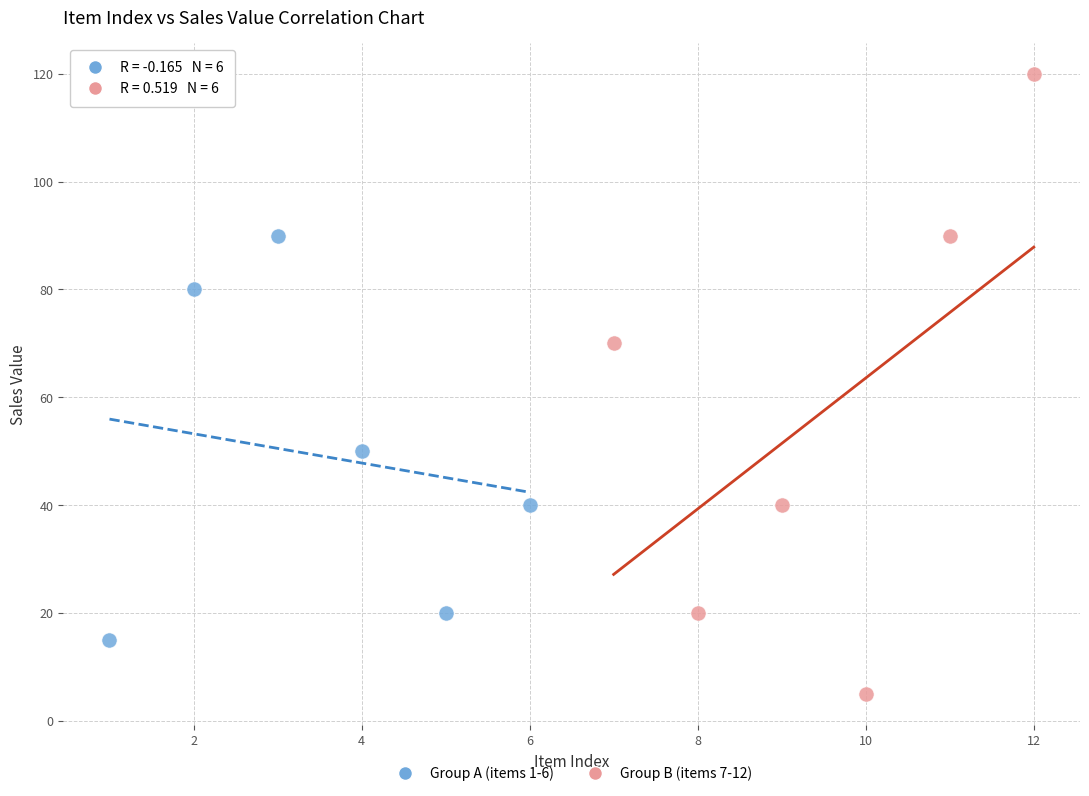

Which series reaches the maximum Y coordinate?

Group B (items 7-12)